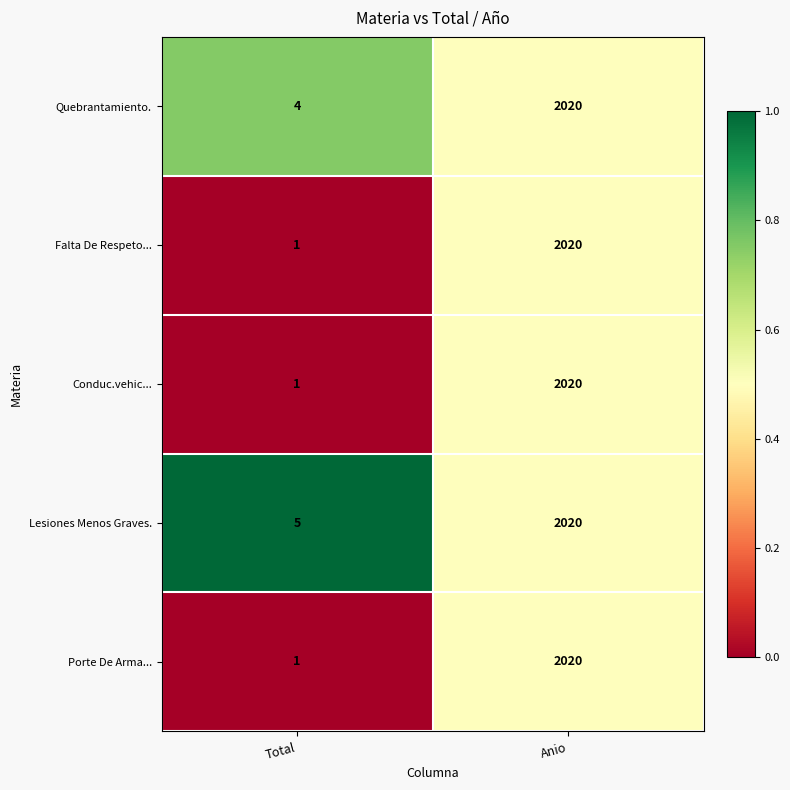

What is the difference between the Quebrantamiento. values at Anio and Total?

2016